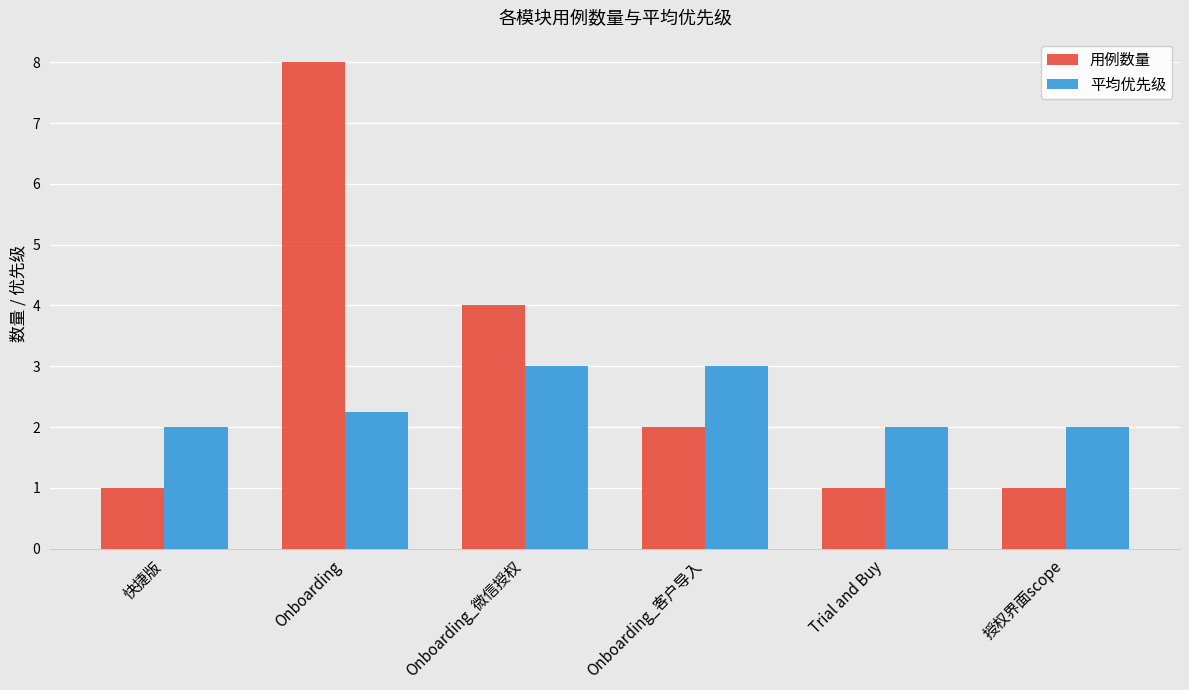

What is the difference between the 用例数量 values at Onboarding_客户导入 and Onboarding_微信授权?

2.0